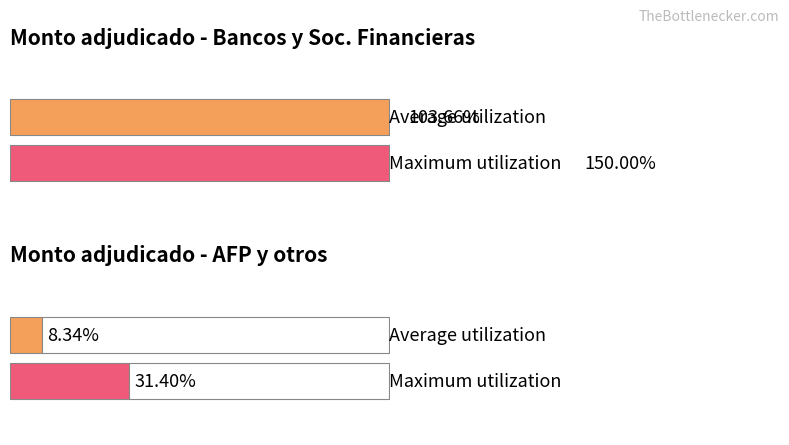

How many bars are there in each group?

2